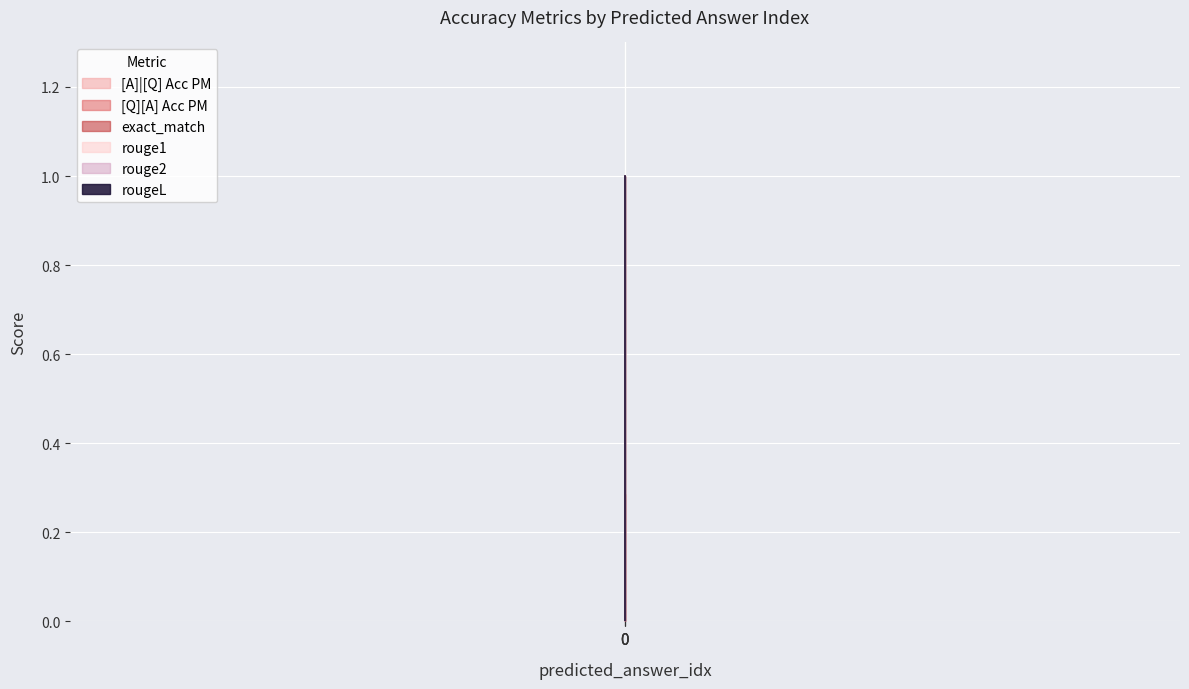

Reading left to right, what are all the values shown in this chart?

[A]|[Q] Acc PM: 0=0.0	0=0.8	0=1.0
[Q][A] Acc PM: 0=0.0	0=0.2	0=0.3
exact_match: 0=0.0	0=0.0	0=1.0
rouge1: 0=0.0	0=0.0	0=1.0
rouge2: 0=0.0	0=0.0	0=1.0
rougeL: 0=0.0	0=0.0	0=1.0